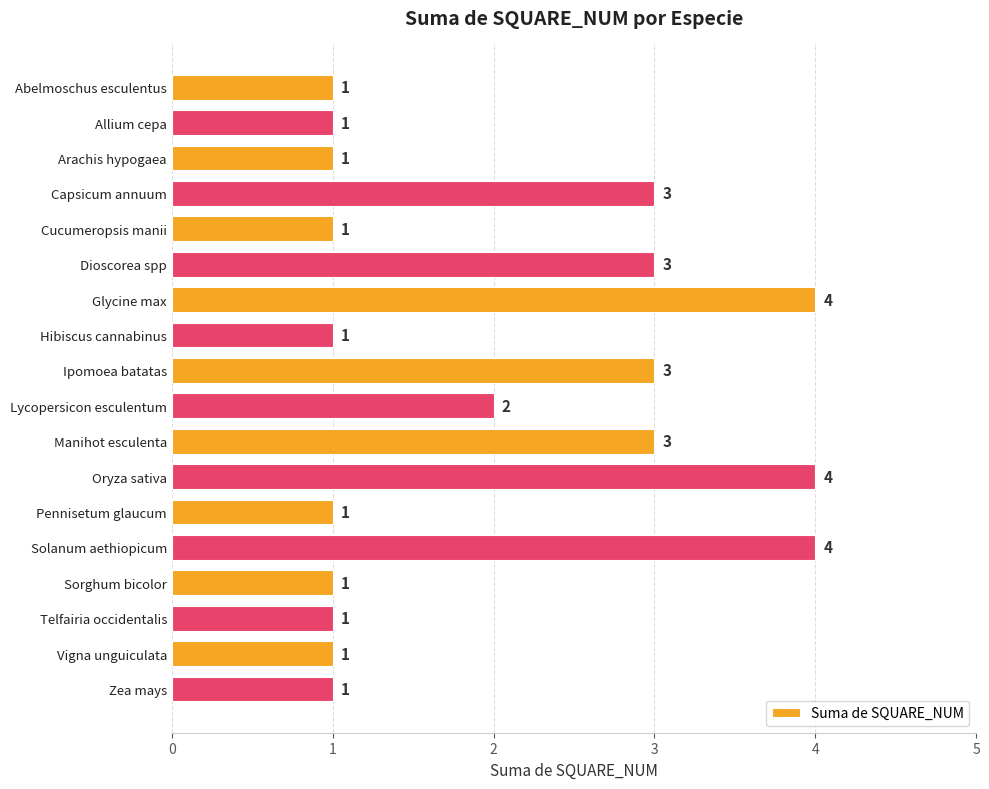

What is the average value?

2